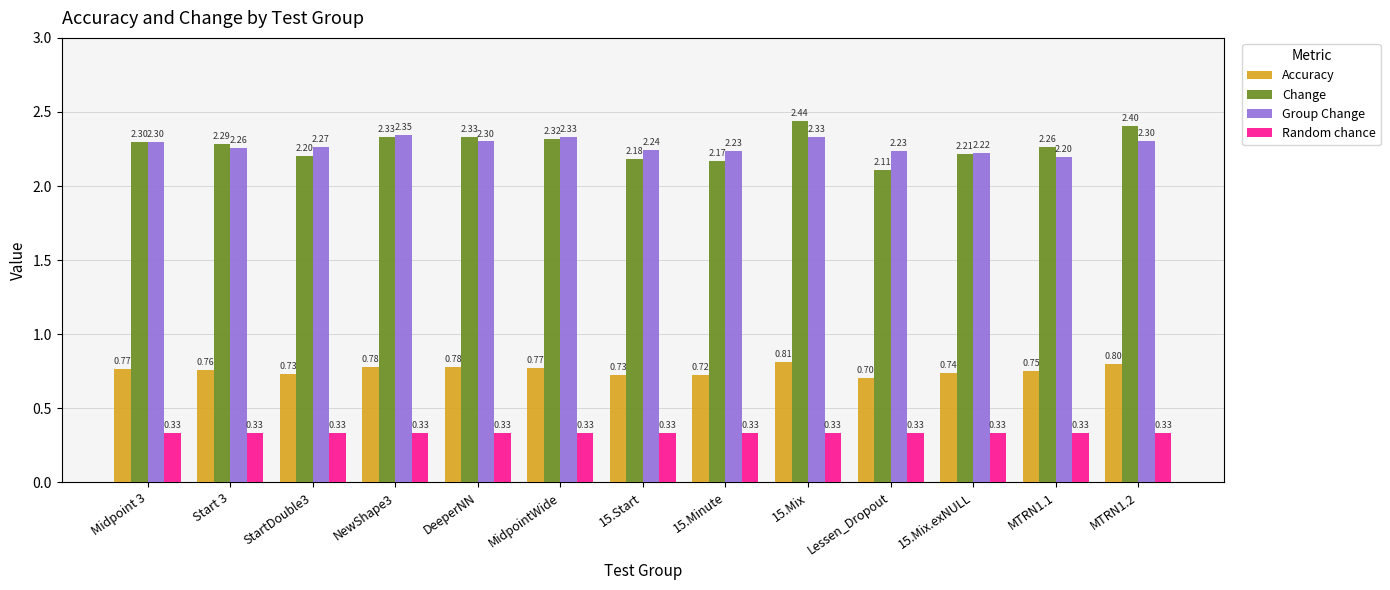

Does the chart contain stacked bars?

No